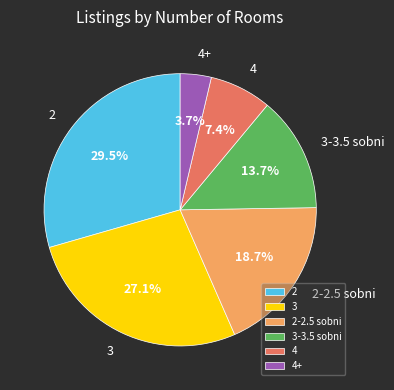

To the nearest percent, what is the average slice percentage?

17%